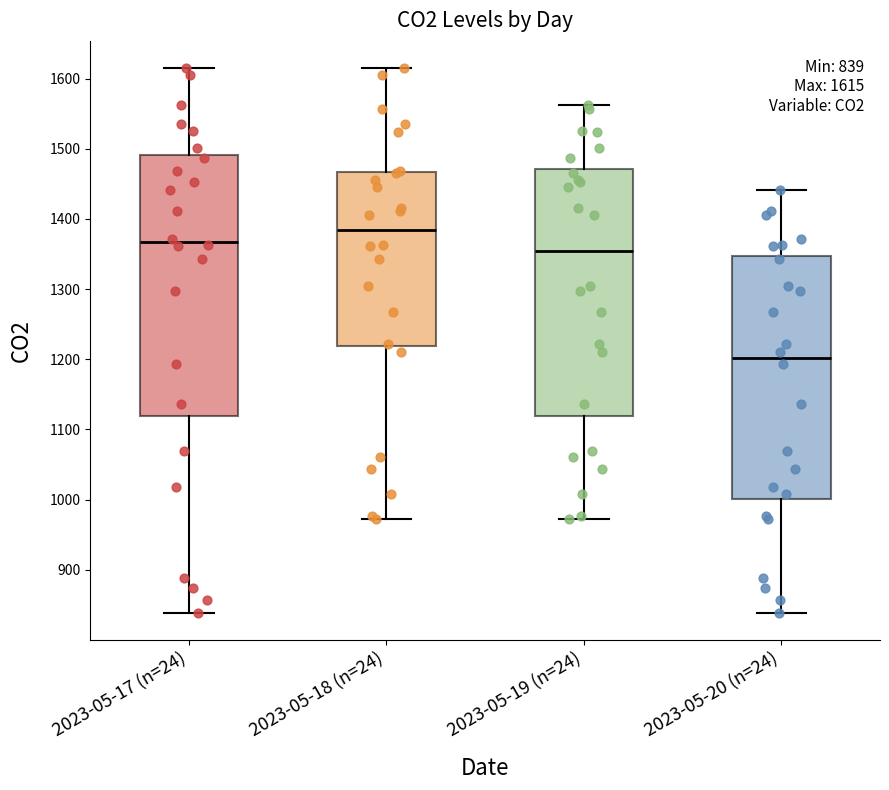

Which box is the tallest, from its lower edge to its upper edge?

2023-05-17 (n=24)